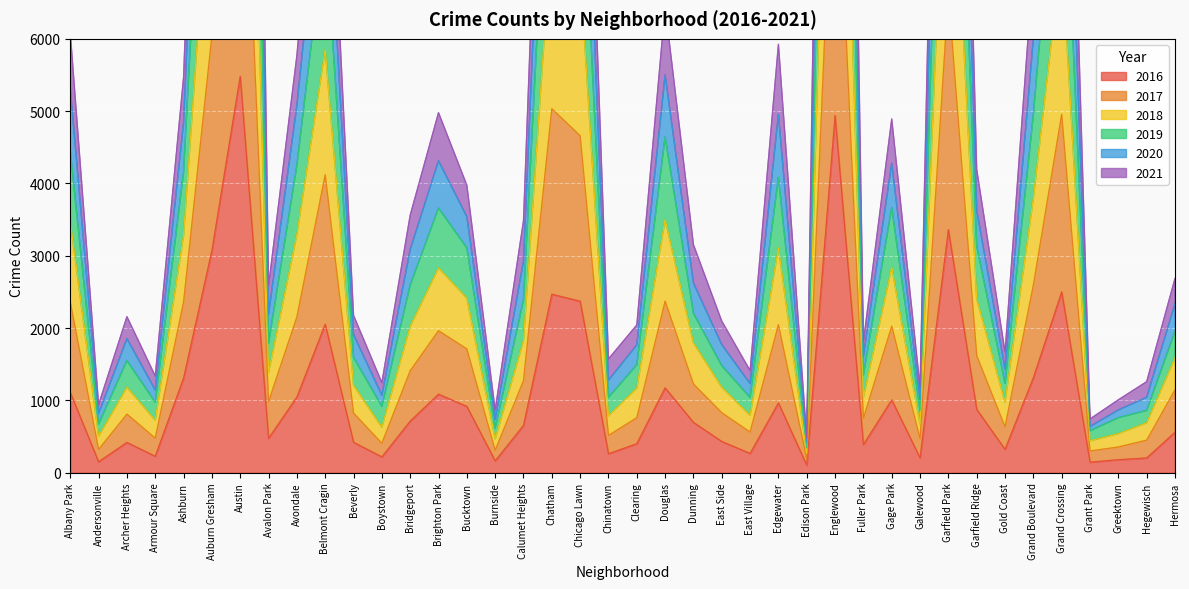

At which category does 2017 reach its first local peak?

Archer Heights